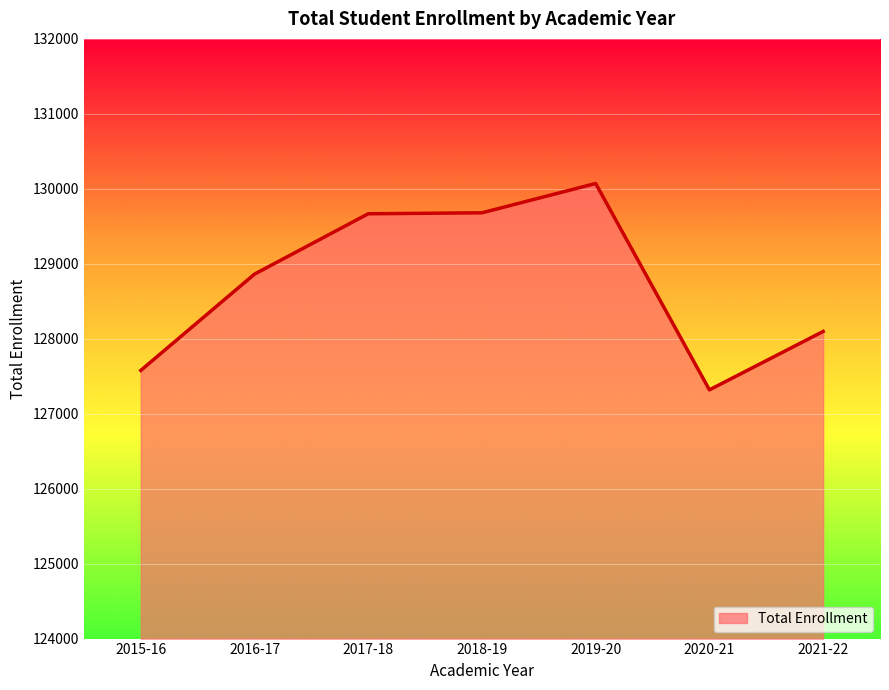

What is the change in value from 2020-21 to 2021-22?

+779